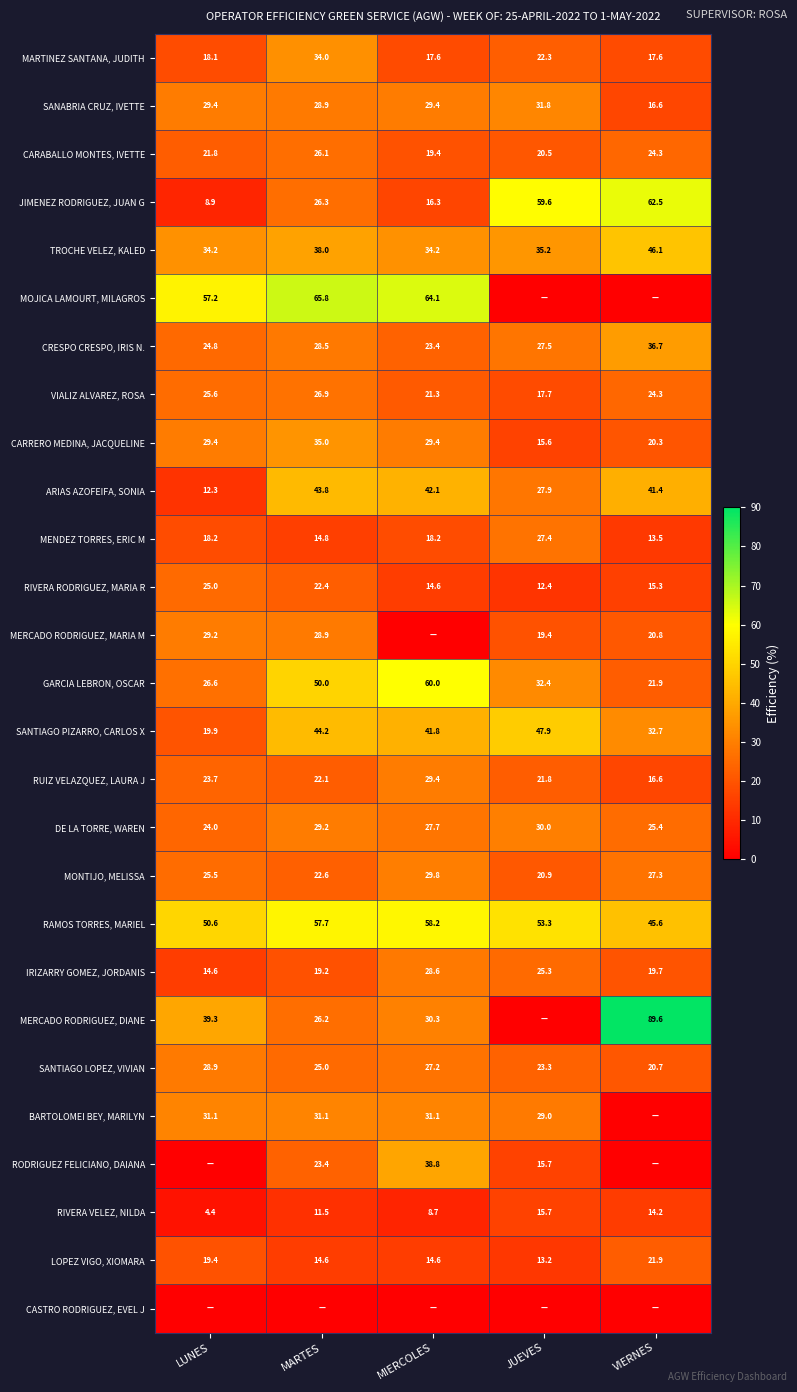

What is the average value of the GARCIA LEBRON, OSCAR series?

38.2